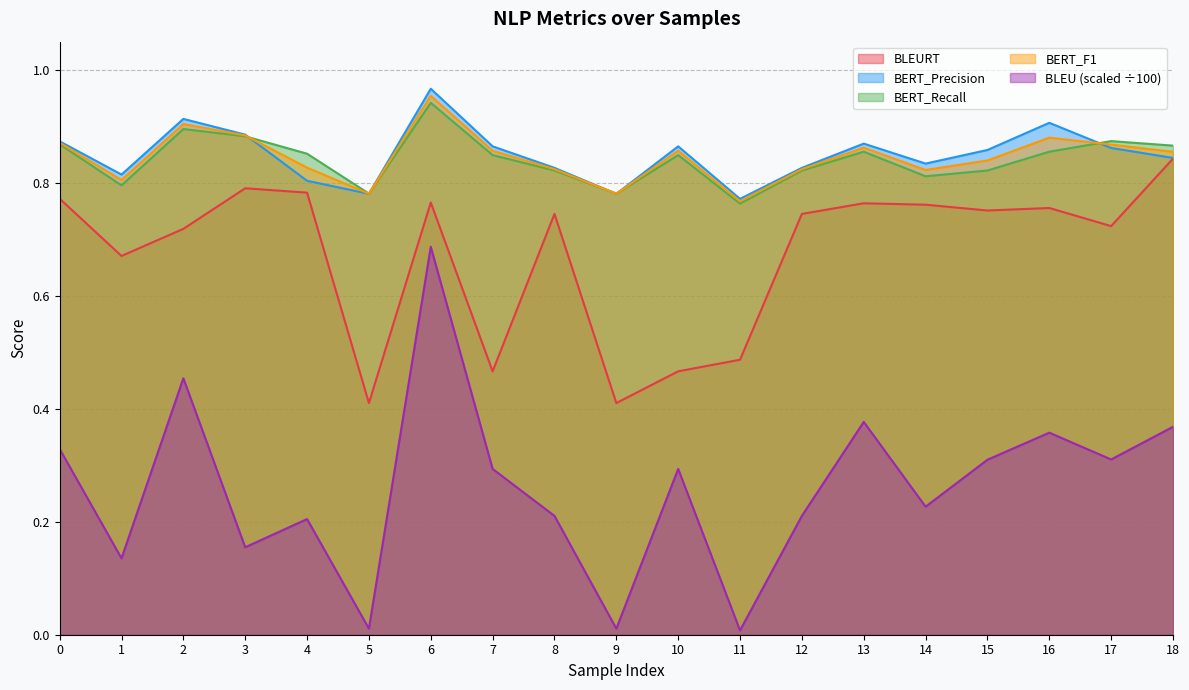

What is the maximum value for BLEURT?

0.8